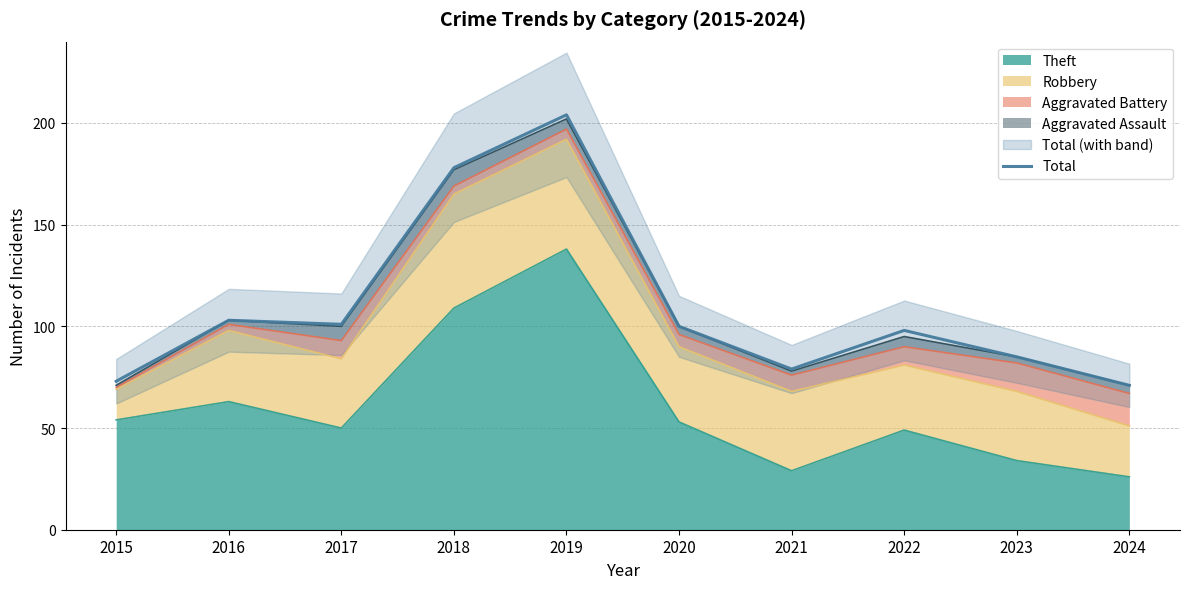

List the labels in order of value, smallest first.

2024, 2015, 2021, 2023, 2022, 2020, 2017, 2016, 2018, 2019